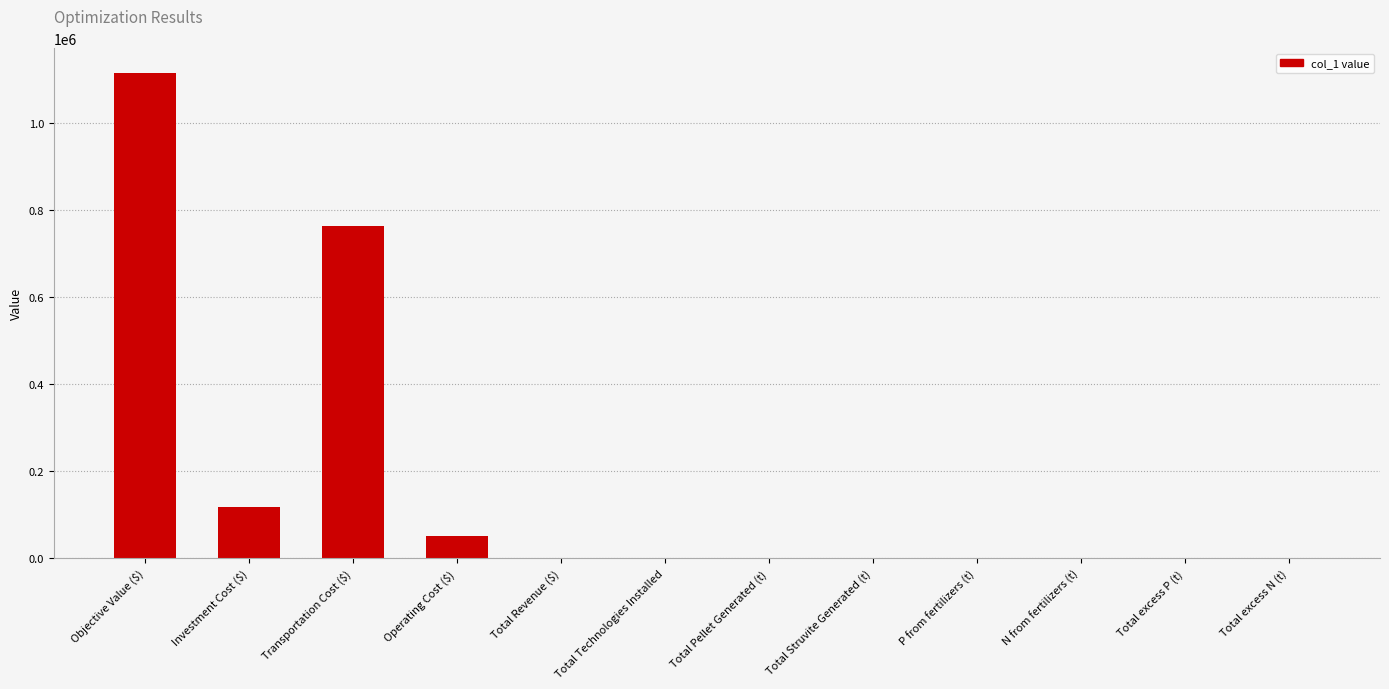

What is the greatest value displayed?

1115274.5